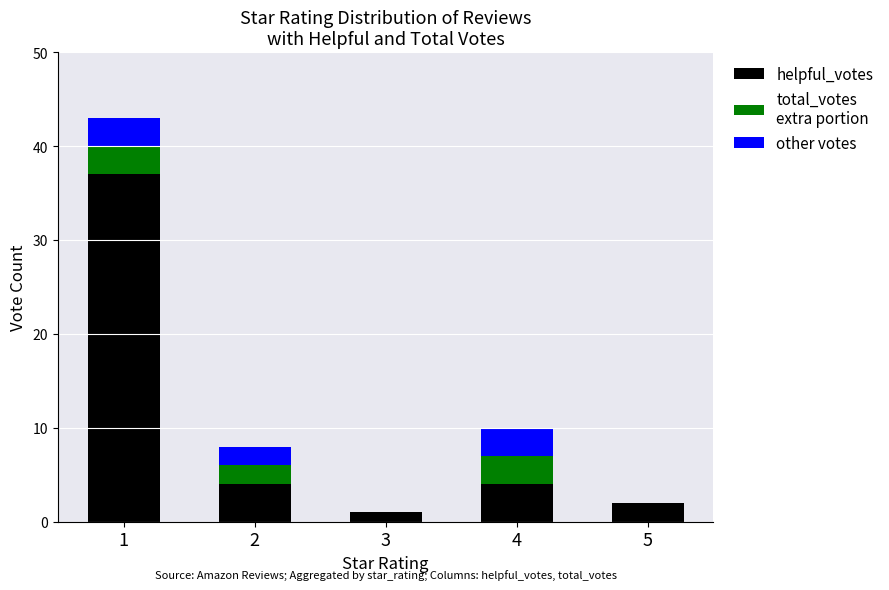

Reading right to left, what are the values for helpful_votes?

5=2	4=4	3=1	2=4	1=37